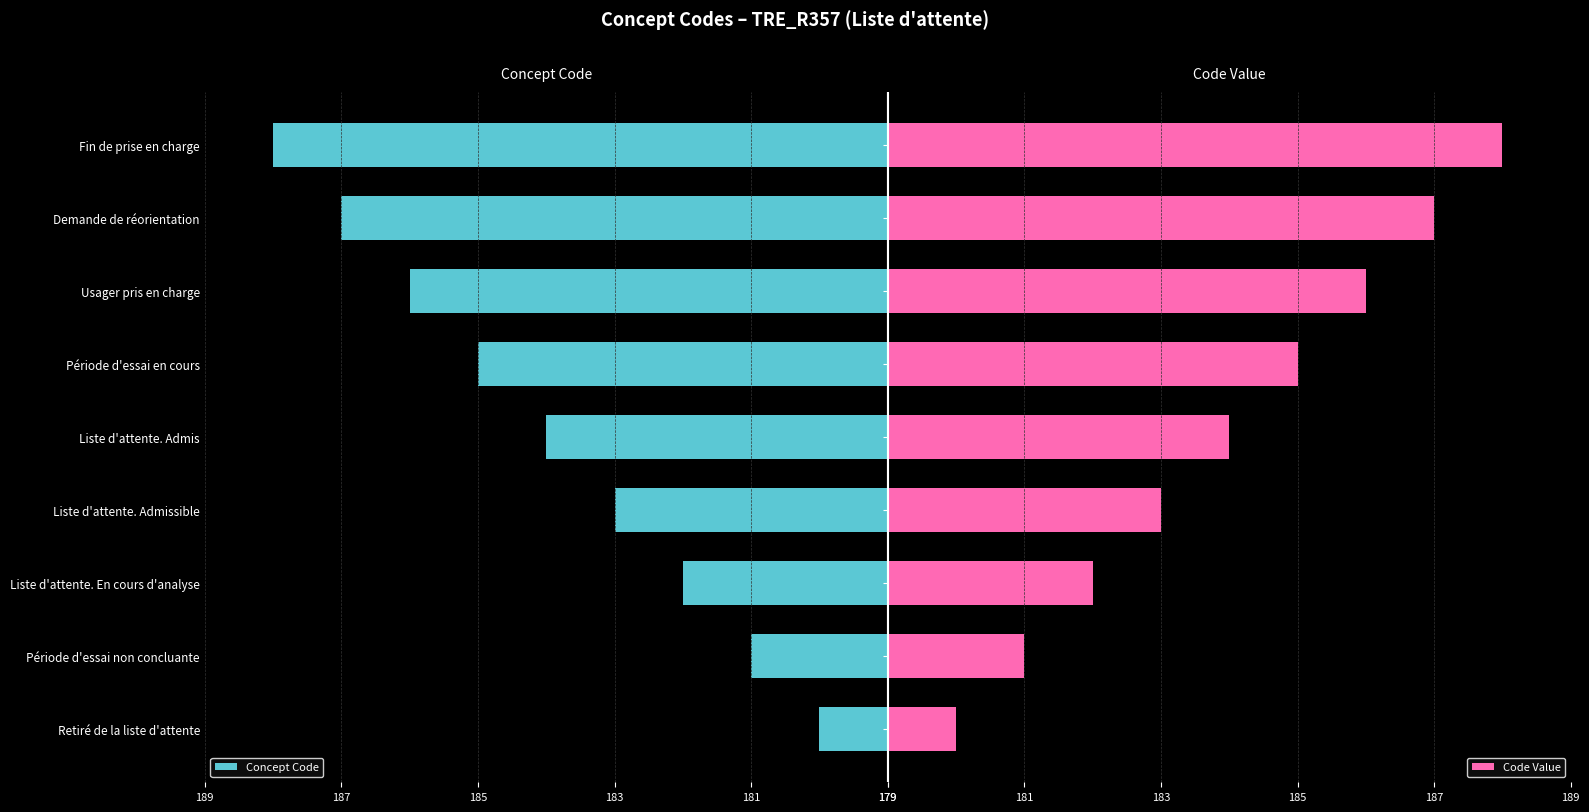

At how many categories does at least one series exceed 5?

4